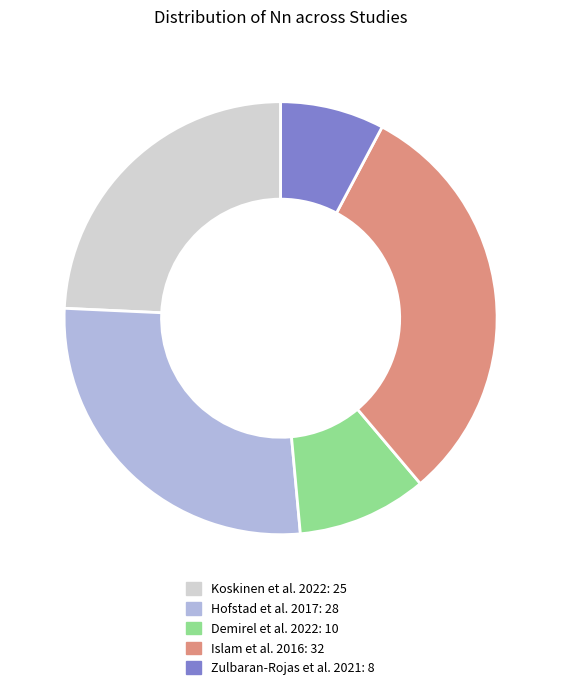

Which category has the smallest portion of the pie?

Zulbaran-Rojas et al. 2021